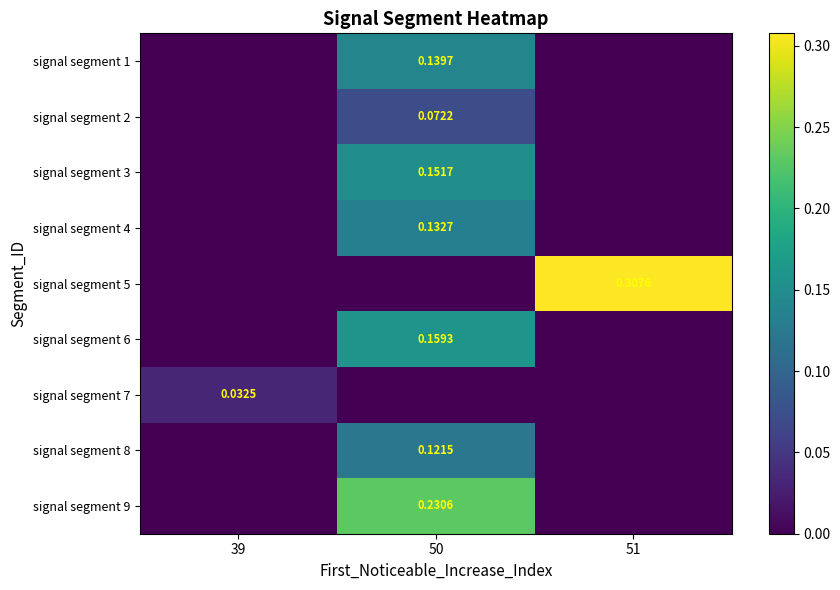

Which label corresponds to the largest value in the chart?

51